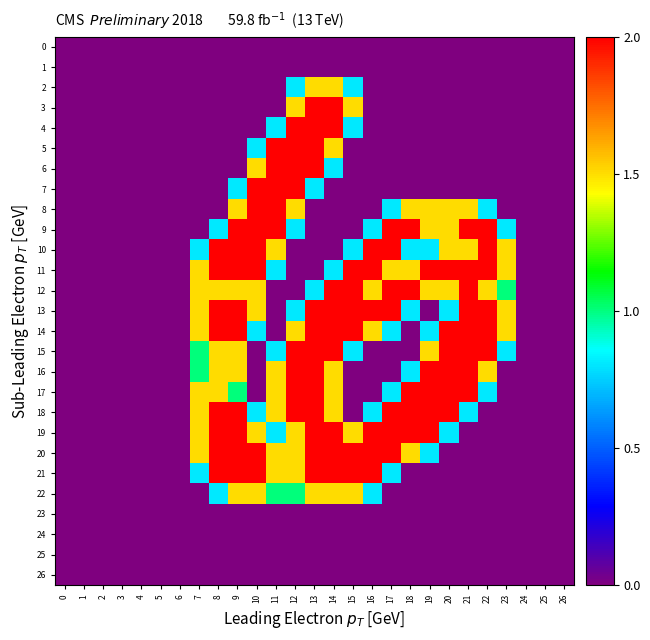

Reading right to left, list all the values displayed in this chart.

0: 26=0.0	25=0.0	24=0.0	23=0.0	22=0.0	21=0.0	20=0.0	19=0.0	18=0.0	17=0.0	16=0.0	15=0.0	14=0.0	13=0.0	12=0.0	11=0.0	10=0.0	9=0.0	8=0.0	7=0.0	6=0.0	5=0.0	4=0.0	3=0.0	2=0.0	1=0.0	0=0.0
1: 26=0.0	25=0.0	24=0.0	23=0.0	22=0.0	21=0.0	20=0.0	19=0.0	18=0.0	17=0.0	16=0.0	15=0.0	14=0.0	13=0.0	12=0.0	11=0.0	10=0.0	9=0.0	8=0.0	7=0.0	6=0.0	5=0.0	4=0.0	3=0.0	2=0.0	1=0.0	0=0.0
2: 26=0.0	25=0.0	24=0.0	23=0.0	22=0.0	21=0.0	20=0.0	19=0.0	18=0.0	17=0.0	16=0.0	15=0.8	14=1.5	13=1.5	12=0.8	11=0.0	10=0.0	9=0.0	8=0.0	7=0.0	6=0.0	5=0.0	4=0.0	3=0.0	2=0.0	1=0.0	0=0.0
3: 26=0.0	25=0.0	24=0.0	23=0.0	22=0.0	21=0.0	20=0.0	19=0.0	18=0.0	17=0.0	16=0.0	15=1.5	14=2.0	13=2.0	12=1.5	11=0.0	10=0.0	9=0.0	8=0.0	7=0.0	6=0.0	5=0.0	4=0.0	3=0.0	2=0.0	1=0.0	0=0.0
4: 26=0.0	25=0.0	24=0.0	23=0.0	22=0.0	21=0.0	20=0.0	19=0.0	18=0.0	17=0.0	16=0.0	15=0.8	14=2.0	13=2.0	12=2.0	11=0.8	10=0.0	9=0.0	8=0.0	7=0.0	6=0.0	5=0.0	4=0.0	3=0.0	2=0.0	1=0.0	0=0.0
5: 26=0.0	25=0.0	24=0.0	23=0.0	22=0.0	21=0.0	20=0.0	19=0.0	18=0.0	17=0.0	16=0.0	15=0.0	14=1.5	13=2.0	12=2.0	11=2.0	10=0.8	9=0.0	8=0.0	7=0.0	6=0.0	5=0.0	4=0.0	3=0.0	2=0.0	1=0.0	0=0.0
6: 26=0.0	25=0.0	24=0.0	23=0.0	22=0.0	21=0.0	20=0.0	19=0.0	18=0.0	17=0.0	16=0.0	15=0.0	14=0.8	13=2.0	12=2.0	11=2.0	10=1.5	9=0.0	8=0.0	7=0.0	6=0.0	5=0.0	4=0.0	3=0.0	2=0.0	1=0.0	0=0.0
7: 26=0.0	25=0.0	24=0.0	23=0.0	22=0.0	21=0.0	20=0.0	19=0.0	18=0.0	17=0.0	16=0.0	15=0.0	14=0.0	13=0.8	12=2.0	11=2.0	10=2.0	9=0.8	8=0.0	7=0.0	6=0.0	5=0.0	4=0.0	3=0.0	2=0.0	1=0.0	0=0.0
8: 26=0.0	25=0.0	24=0.0	23=0.0	22=0.8	21=1.5	20=1.5	19=1.5	18=1.5	17=0.8	16=0.0	15=0.0	14=0.0	13=0.0	12=1.5	11=2.0	10=2.0	9=1.5	8=0.0	7=0.0	6=0.0	5=0.0	4=0.0	3=0.0	2=0.0	1=0.0	0=0.0
9: 26=0.0	25=0.0	24=0.0	23=0.8	22=2.0	21=2.0	20=1.5	19=1.5	18=2.0	17=2.0	16=0.8	15=0.0	14=0.0	13=0.0	12=0.8	11=2.0	10=2.0	9=2.0	8=0.8	7=0.0	6=0.0	5=0.0	4=0.0	3=0.0	2=0.0	1=0.0	0=0.0
10: 26=0.0	25=0.0	24=0.0	23=1.5	22=2.0	21=1.5	20=1.5	19=0.8	18=0.8	17=2.0	16=2.0	15=0.8	14=0.0	13=0.0	12=0.0	11=1.5	10=2.0	9=2.0	8=2.0	7=0.8	6=0.0	5=0.0	4=0.0	3=0.0	2=0.0	1=0.0	0=0.0
11: 26=0.0	25=0.0	24=0.0	23=1.5	22=2.0	21=2.0	20=2.0	19=2.0	18=1.5	17=1.5	16=2.0	15=2.0	14=0.8	13=0.0	12=0.0	11=0.8	10=2.0	9=2.0	8=2.0	7=1.5	6=0.0	5=0.0	4=0.0	3=0.0	2=0.0	1=0.0	0=0.0
12: 26=0.0	25=0.0	24=0.0	23=1.0	22=1.5	21=2.0	20=1.5	19=1.5	18=2.0	17=2.0	16=1.5	15=2.0	14=2.0	13=0.8	12=0.0	11=0.0	10=1.5	9=1.5	8=1.5	7=1.5	6=0.0	5=0.0	4=0.0	3=0.0	2=0.0	1=0.0	0=0.0
13: 26=0.0	25=0.0	24=0.0	23=1.5	22=2.0	21=2.0	20=0.8	19=0.0	18=0.8	17=2.0	16=2.0	15=2.0	14=2.0	13=2.0	12=0.8	11=0.0	10=1.5	9=2.0	8=2.0	7=1.5	6=0.0	5=0.0	4=0.0	3=0.0	2=0.0	1=0.0	0=0.0
14: 26=0.0	25=0.0	24=0.0	23=1.5	22=2.0	21=2.0	20=2.0	19=0.8	18=0.0	17=0.8	16=1.5	15=2.0	14=2.0	13=2.0	12=1.5	11=0.0	10=0.8	9=2.0	8=2.0	7=1.5	6=0.0	5=0.0	4=0.0	3=0.0	2=0.0	1=0.0	0=0.0
15: 26=0.0	25=0.0	24=0.0	23=0.8	22=2.0	21=2.0	20=2.0	19=1.5	18=0.0	17=0.0	16=0.0	15=0.8	14=2.0	13=2.0	12=2.0	11=0.8	10=0.0	9=1.5	8=1.5	7=1.0	6=0.0	5=0.0	4=0.0	3=0.0	2=0.0	1=0.0	0=0.0
16: 26=0.0	25=0.0	24=0.0	23=0.0	22=1.5	21=2.0	20=2.0	19=2.0	18=0.8	17=0.0	16=0.0	15=0.0	14=1.5	13=2.0	12=2.0	11=1.5	10=0.0	9=1.5	8=1.5	7=1.0	6=0.0	5=0.0	4=0.0	3=0.0	2=0.0	1=0.0	0=0.0
17: 26=0.0	25=0.0	24=0.0	23=0.0	22=0.8	21=2.0	20=2.0	19=2.0	18=2.0	17=0.8	16=0.0	15=0.0	14=1.5	13=2.0	12=2.0	11=1.5	10=0.0	9=1.0	8=1.5	7=1.5	6=0.0	5=0.0	4=0.0	3=0.0	2=0.0	1=0.0	0=0.0
18: 26=0.0	25=0.0	24=0.0	23=0.0	22=0.0	21=0.8	20=2.0	19=2.0	18=2.0	17=2.0	16=0.8	15=0.0	14=1.5	13=2.0	12=2.0	11=1.5	10=0.8	9=2.0	8=2.0	7=1.5	6=0.0	5=0.0	4=0.0	3=0.0	2=0.0	1=0.0	0=0.0
19: 26=0.0	25=0.0	24=0.0	23=0.0	22=0.0	21=0.0	20=0.8	19=2.0	18=2.0	17=2.0	16=2.0	15=1.5	14=2.0	13=2.0	12=1.5	11=0.8	10=1.5	9=2.0	8=2.0	7=1.5	6=0.0	5=0.0	4=0.0	3=0.0	2=0.0	1=0.0	0=0.0
20: 26=0.0	25=0.0	24=0.0	23=0.0	22=0.0	21=0.0	20=0.0	19=0.8	18=1.5	17=2.0	16=2.0	15=2.0	14=2.0	13=2.0	12=1.5	11=1.5	10=2.0	9=2.0	8=2.0	7=1.5	6=0.0	5=0.0	4=0.0	3=0.0	2=0.0	1=0.0	0=0.0
21: 26=0.0	25=0.0	24=0.0	23=0.0	22=0.0	21=0.0	20=0.0	19=0.0	18=0.0	17=0.8	16=2.0	15=2.0	14=2.0	13=2.0	12=1.5	11=1.5	10=2.0	9=2.0	8=2.0	7=0.8	6=0.0	5=0.0	4=0.0	3=0.0	2=0.0	1=0.0	0=0.0
22: 26=0.0	25=0.0	24=0.0	23=0.0	22=0.0	21=0.0	20=0.0	19=0.0	18=0.0	17=0.0	16=0.8	15=1.5	14=1.5	13=1.5	12=1.0	11=1.0	10=1.5	9=1.5	8=0.8	7=0.0	6=0.0	5=0.0	4=0.0	3=0.0	2=0.0	1=0.0	0=0.0
23: 26=0.0	25=0.0	24=0.0	23=0.0	22=0.0	21=0.0	20=0.0	19=0.0	18=0.0	17=0.0	16=0.0	15=0.0	14=0.0	13=0.0	12=0.0	11=0.0	10=0.0	9=0.0	8=0.0	7=0.0	6=0.0	5=0.0	4=0.0	3=0.0	2=0.0	1=0.0	0=0.0
24: 26=0.0	25=0.0	24=0.0	23=0.0	22=0.0	21=0.0	20=0.0	19=0.0	18=0.0	17=0.0	16=0.0	15=0.0	14=0.0	13=0.0	12=0.0	11=0.0	10=0.0	9=0.0	8=0.0	7=0.0	6=0.0	5=0.0	4=0.0	3=0.0	2=0.0	1=0.0	0=0.0
25: 26=0.0	25=0.0	24=0.0	23=0.0	22=0.0	21=0.0	20=0.0	19=0.0	18=0.0	17=0.0	16=0.0	15=0.0	14=0.0	13=0.0	12=0.0	11=0.0	10=0.0	9=0.0	8=0.0	7=0.0	6=0.0	5=0.0	4=0.0	3=0.0	2=0.0	1=0.0	0=0.0
26: 26=0.0	25=0.0	24=0.0	23=0.0	22=0.0	21=0.0	20=0.0	19=0.0	18=0.0	17=0.0	16=0.0	15=0.0	14=0.0	13=0.0	12=0.0	11=0.0	10=0.0	9=0.0	8=0.0	7=0.0	6=0.0	5=0.0	4=0.0	3=0.0	2=0.0	1=0.0	0=0.0